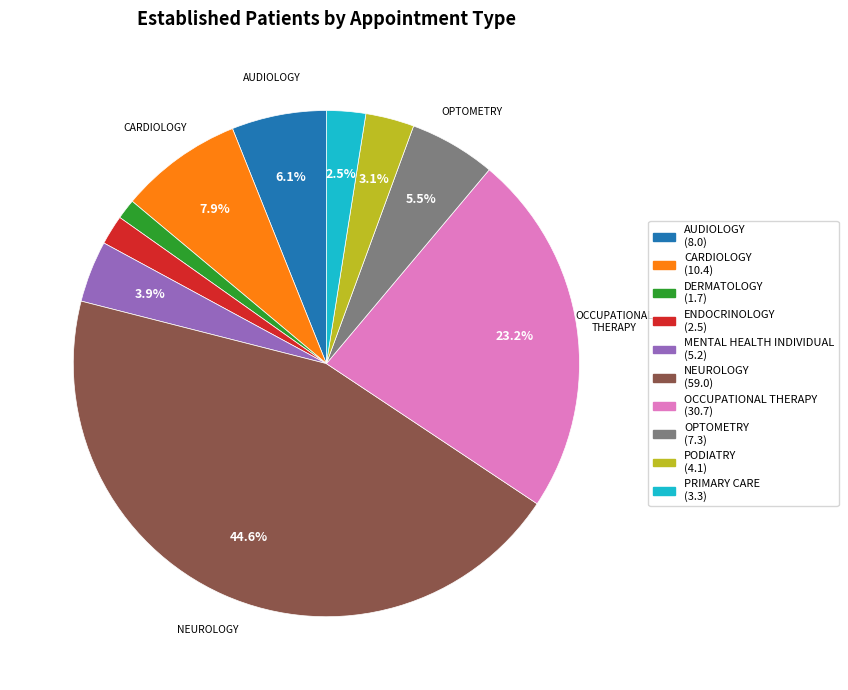

Combined, do CARDIOLOGY and NEUROLOGY account for over 50%?

Yes